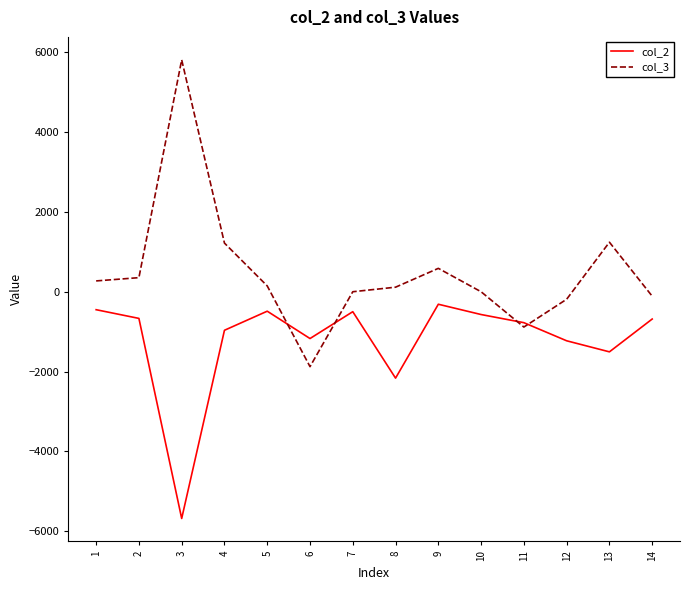

What is the difference between the col_2 values at 10 and 2?

96.8